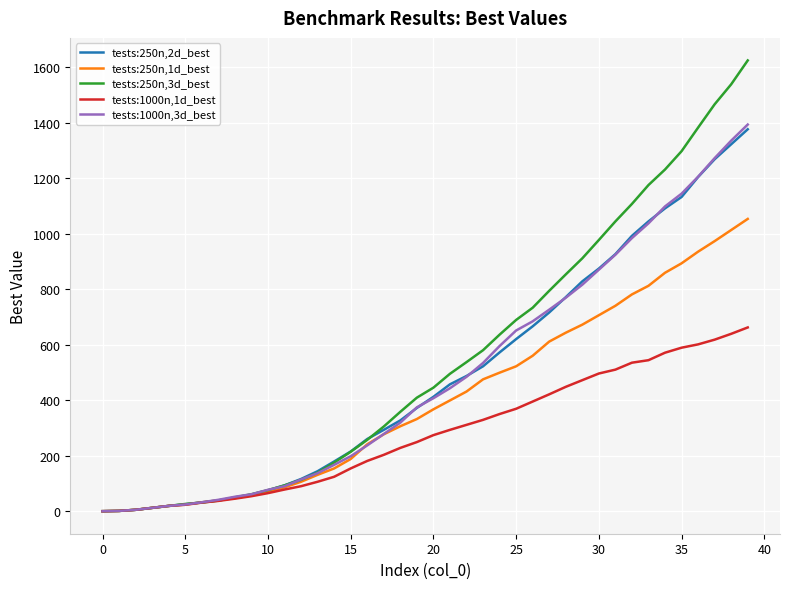

Which series has the largest range (max minus min)?

tests:250n,3d_best